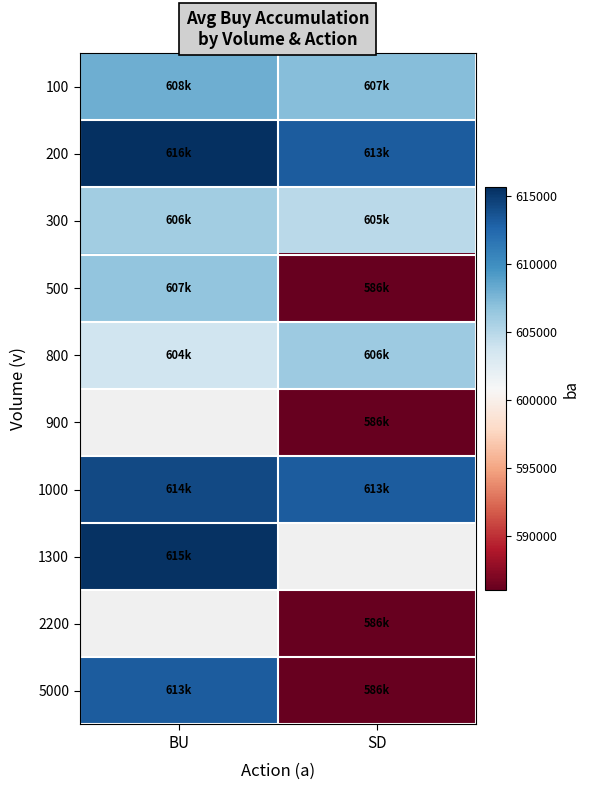

Is it true that 2200 equals 586000.0 at SD?

True